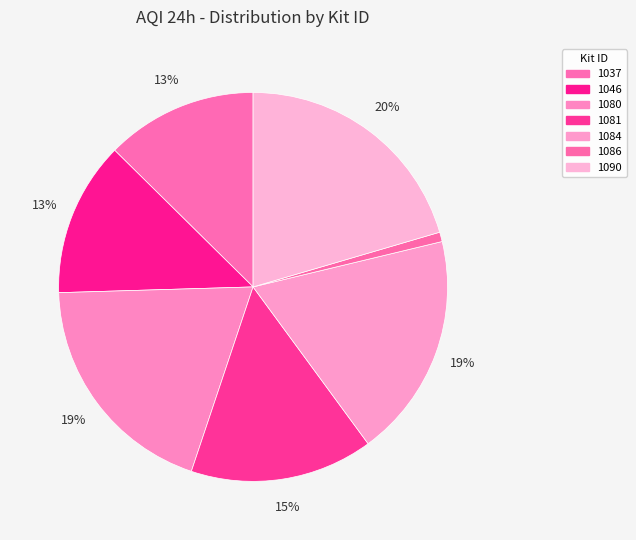

The 1090 slice represents 20% of the pie. True or false?

True